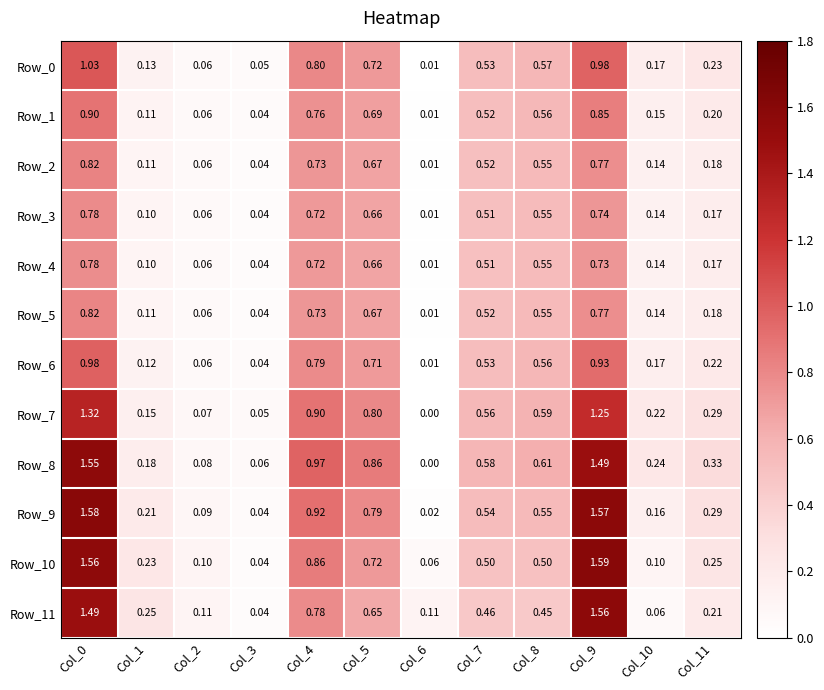

Is the value of Row_7 at Col_1 greater than the value of Row_5 at Col_11?

No